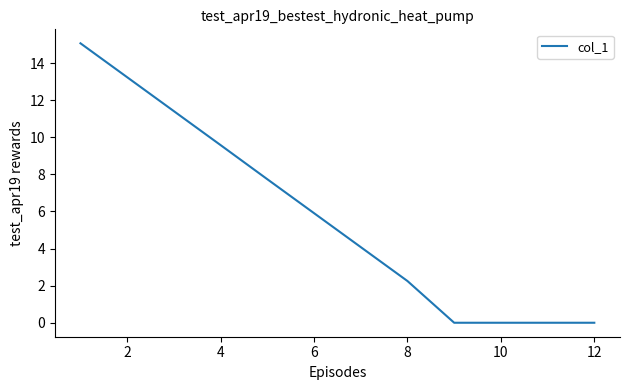

What is the difference between the maximum and minimum values?

15.1